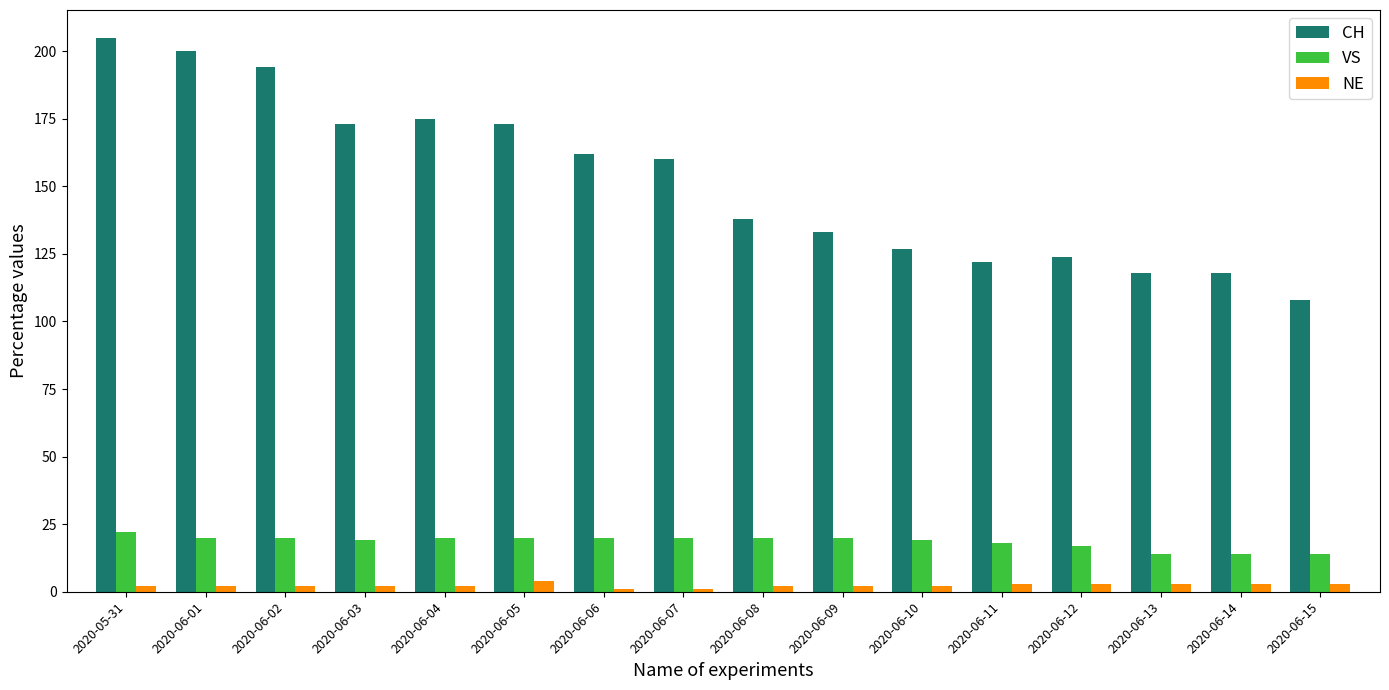

Read the VS value at 2020-06-07.

20